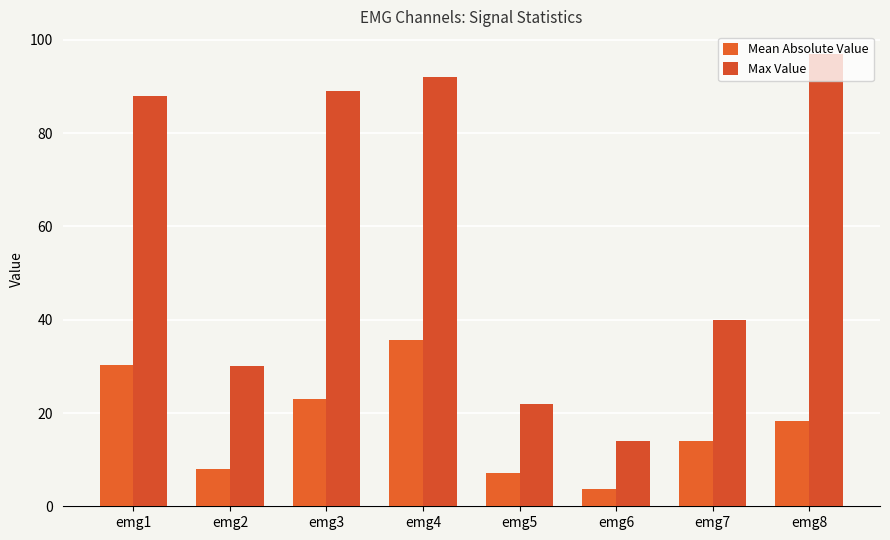

Read the Mean Absolute Value value at emg1.

30.4